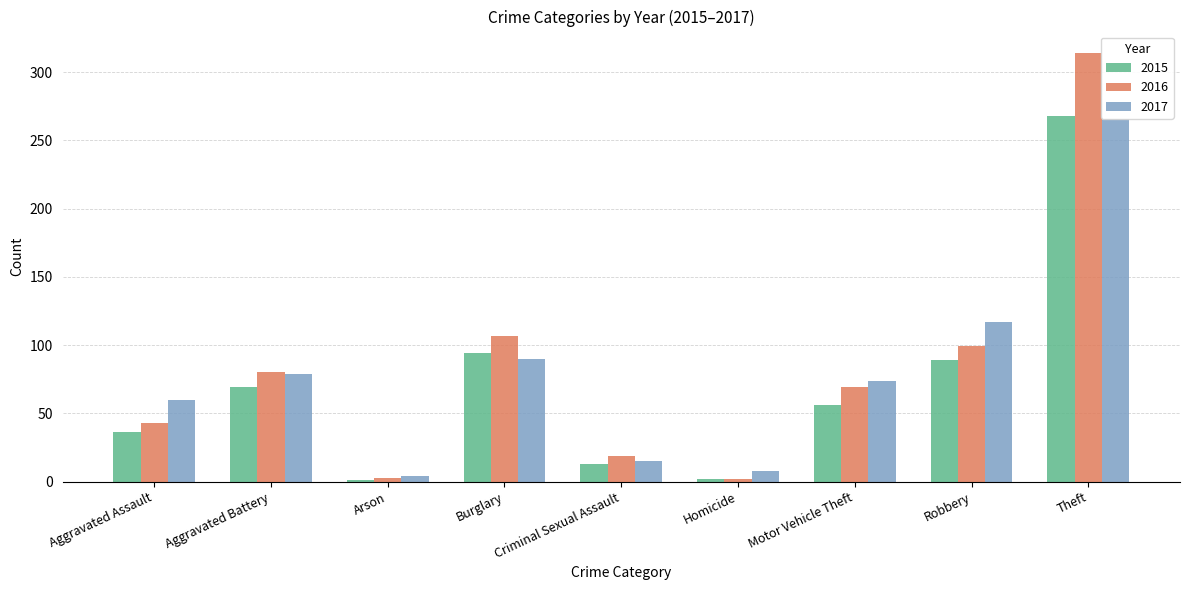

Rank the series at Aggravated Battery from lowest to highest value.

2015, 2017, 2016